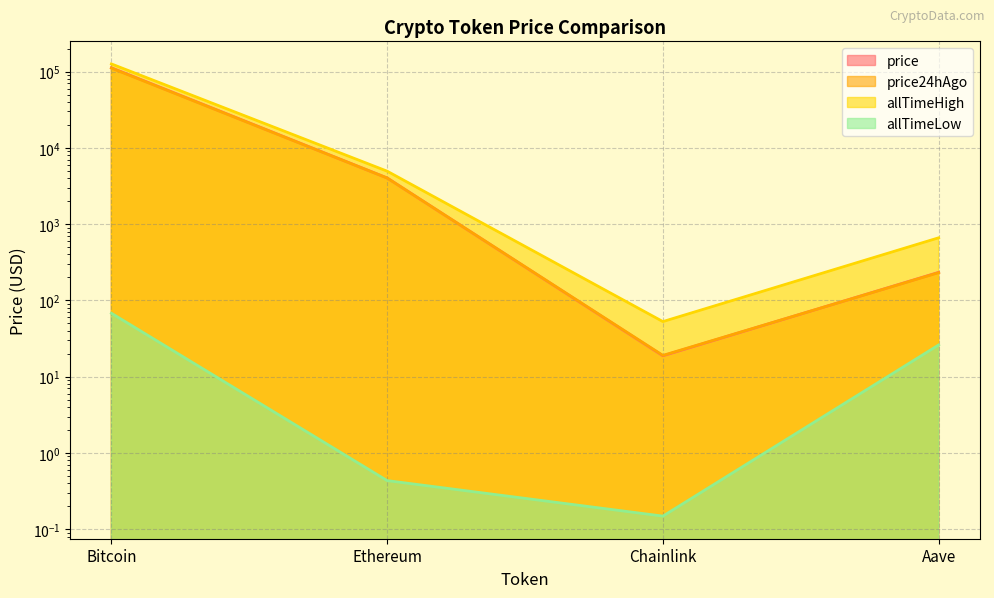

Reading left to right, list all the values displayed in this chart.

price: 112416.0	4034.0	18.8	233.1
price24hAgo: 111175.0	4023.7	19.0	231.0
allTimeHigh: 126080.0	4946.1	52.7	661.7
allTimeLow: 67.8	0.4	0.1	26.0